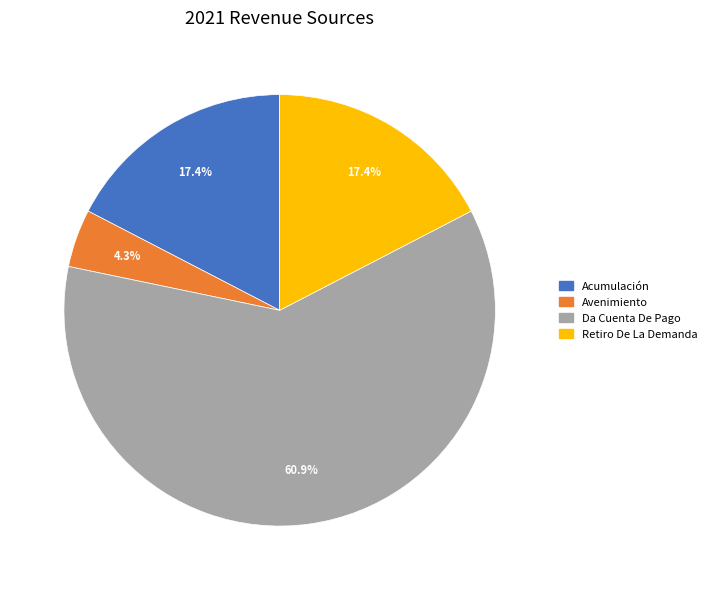

Combined, do Da Cuenta De Pago and Retiro De La Demanda account for over 50%?

Yes